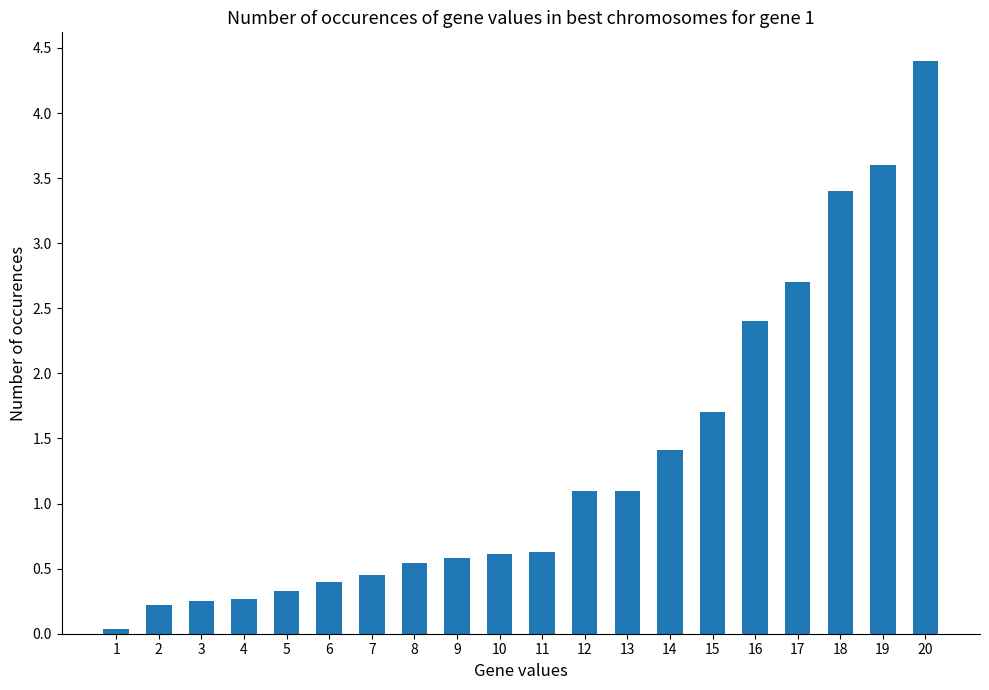

What is the change in value from 2 to 6?

+0.2